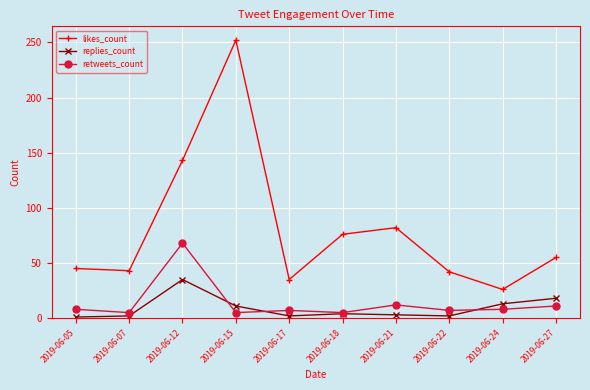

True or false: retweets_count and likes_count cross at least once.

False